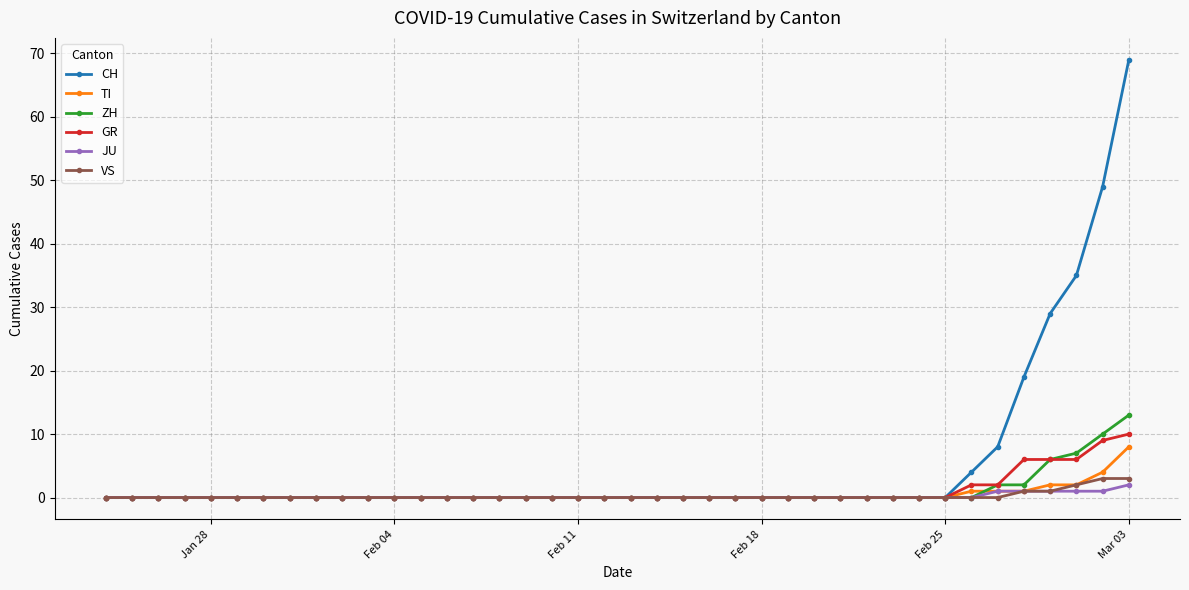

How many data points does each series have?

40